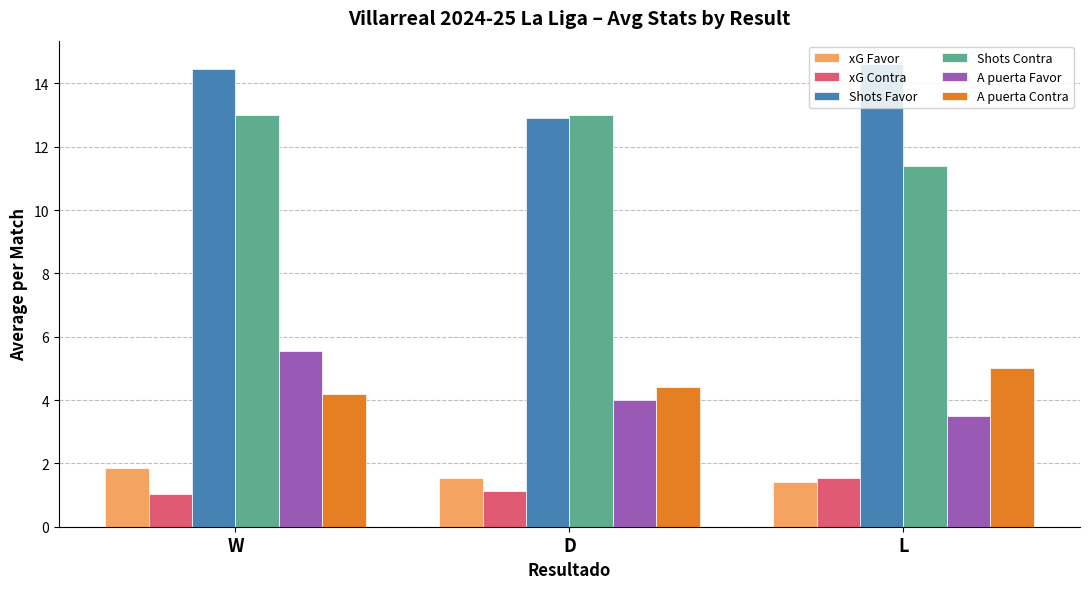

How many bars are there in each group?

6